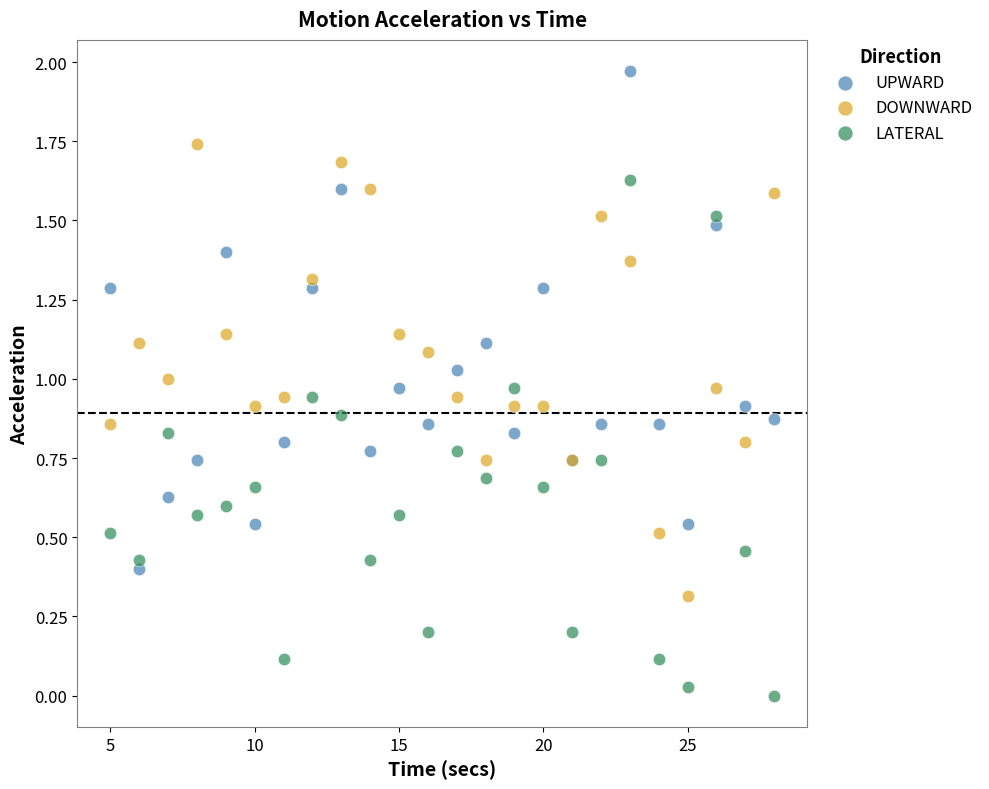

Which series contains the highest Y value?

UPWARD